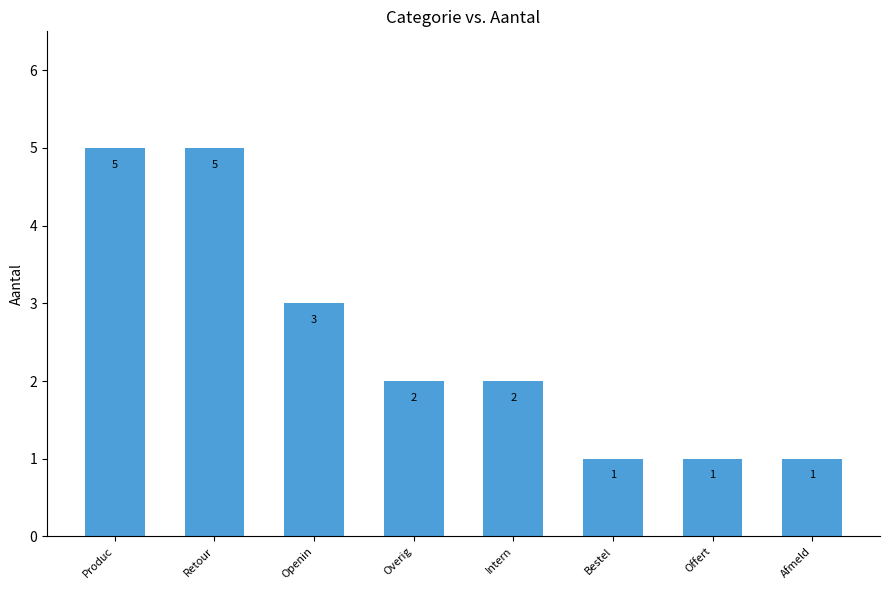

Where does the data first go above 2?

Produc